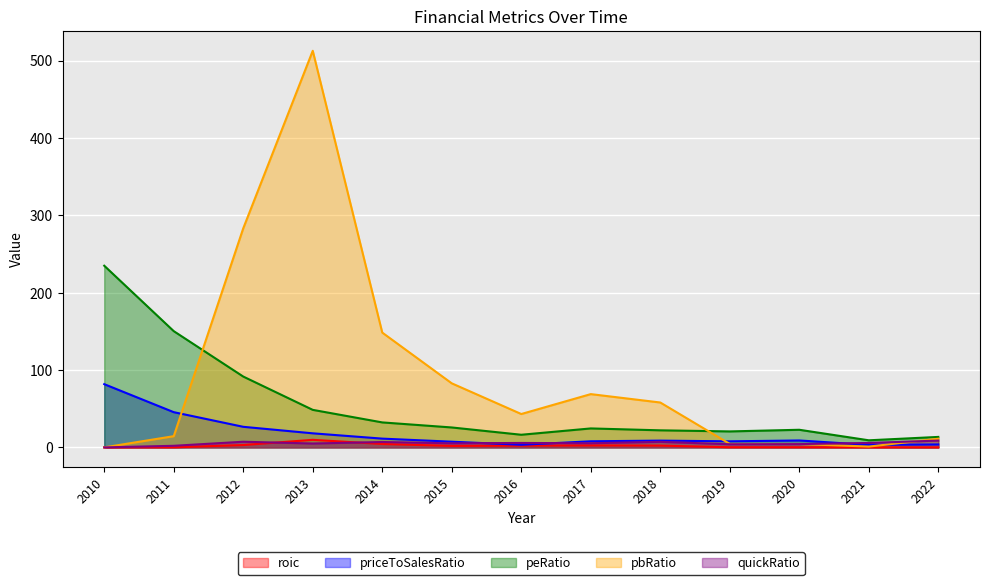

At which label is pbRatio closest to 256?

2012